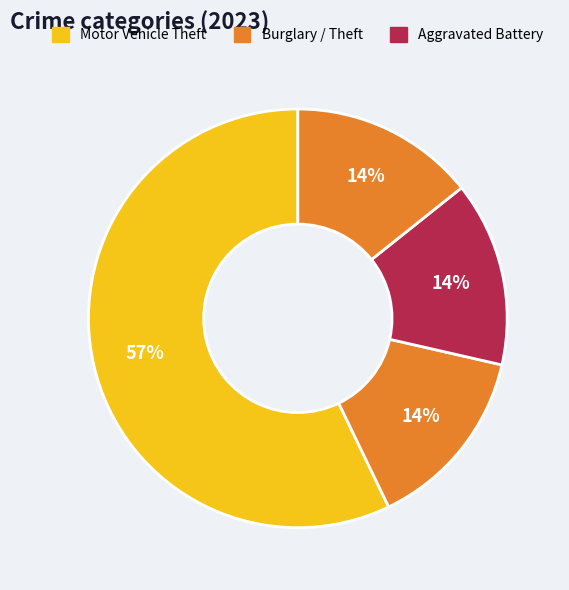

How many segments does this pie chart have?

4